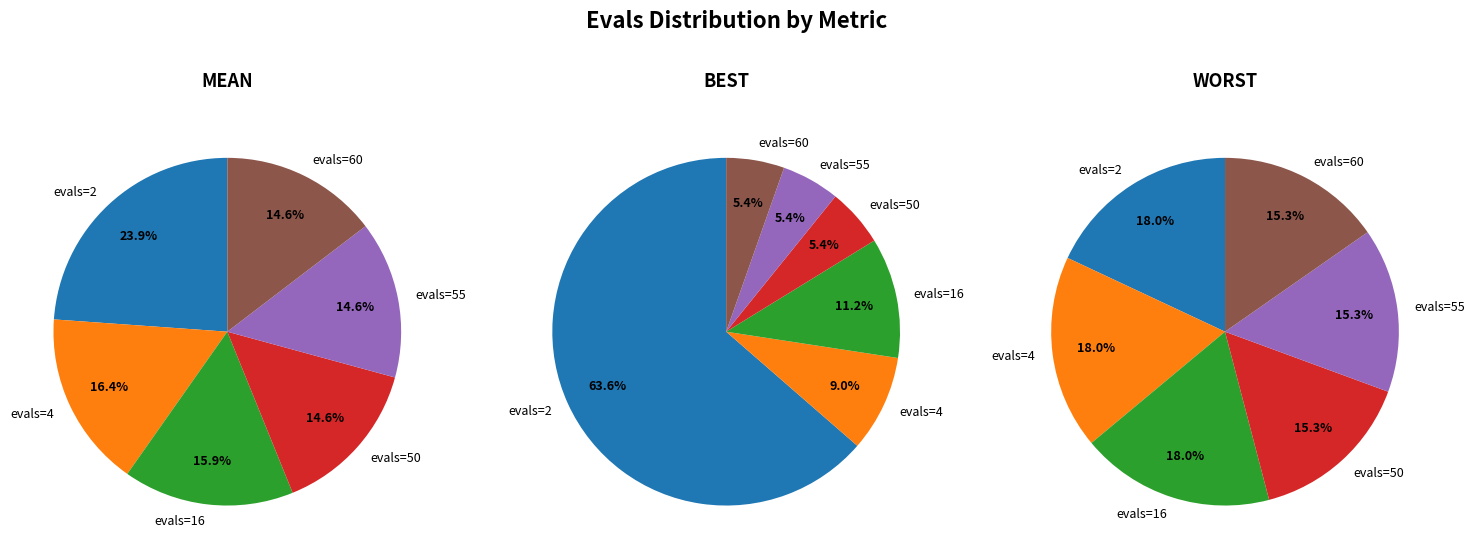

Is the sum of evals=4 and evals=2 greater than half?

No